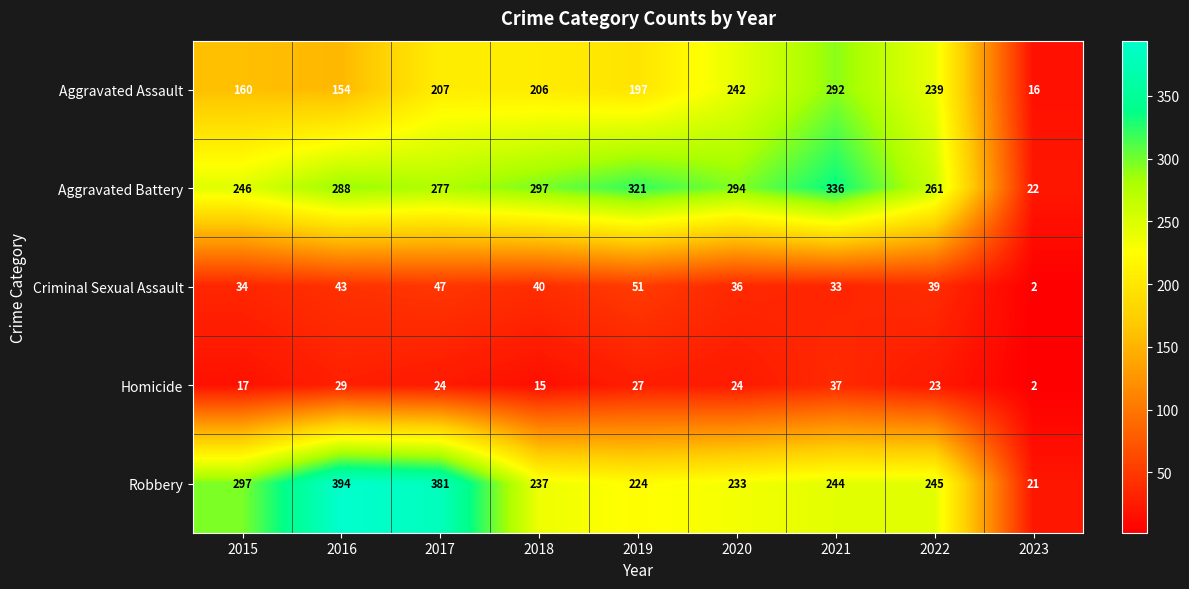

What is the greatest value displayed?

394